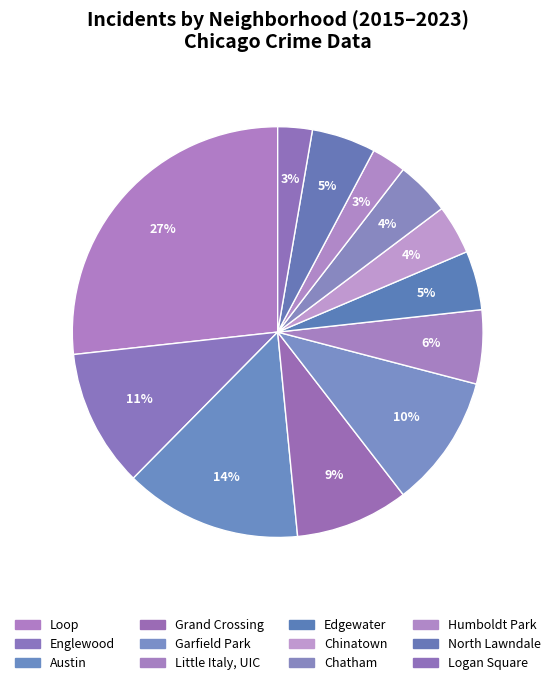

How many slices are in this pie chart?

12